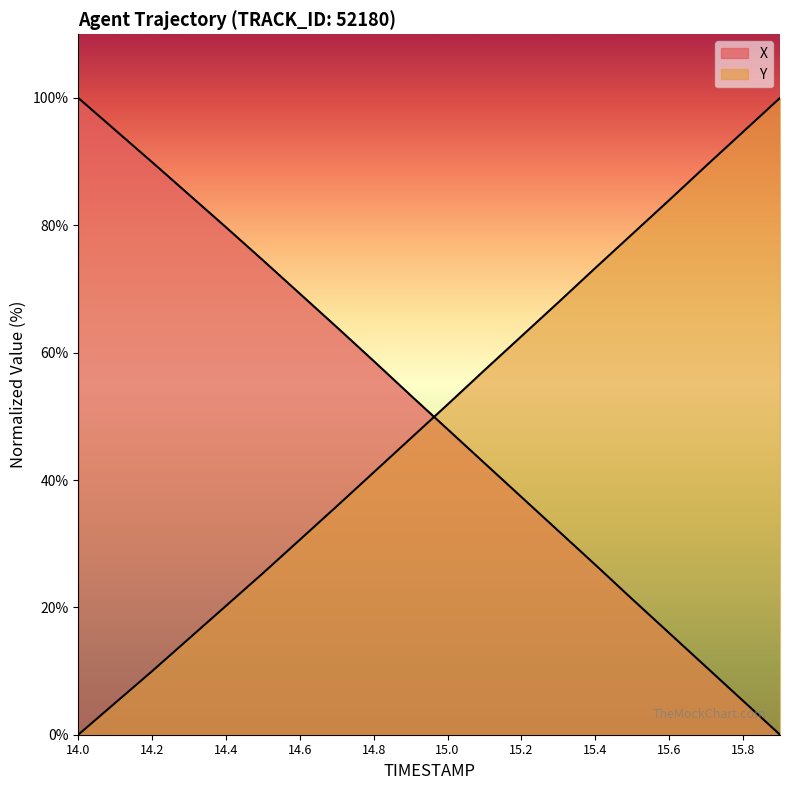

What is the sum of the Y values at 14.9 and 14.2?

56.5